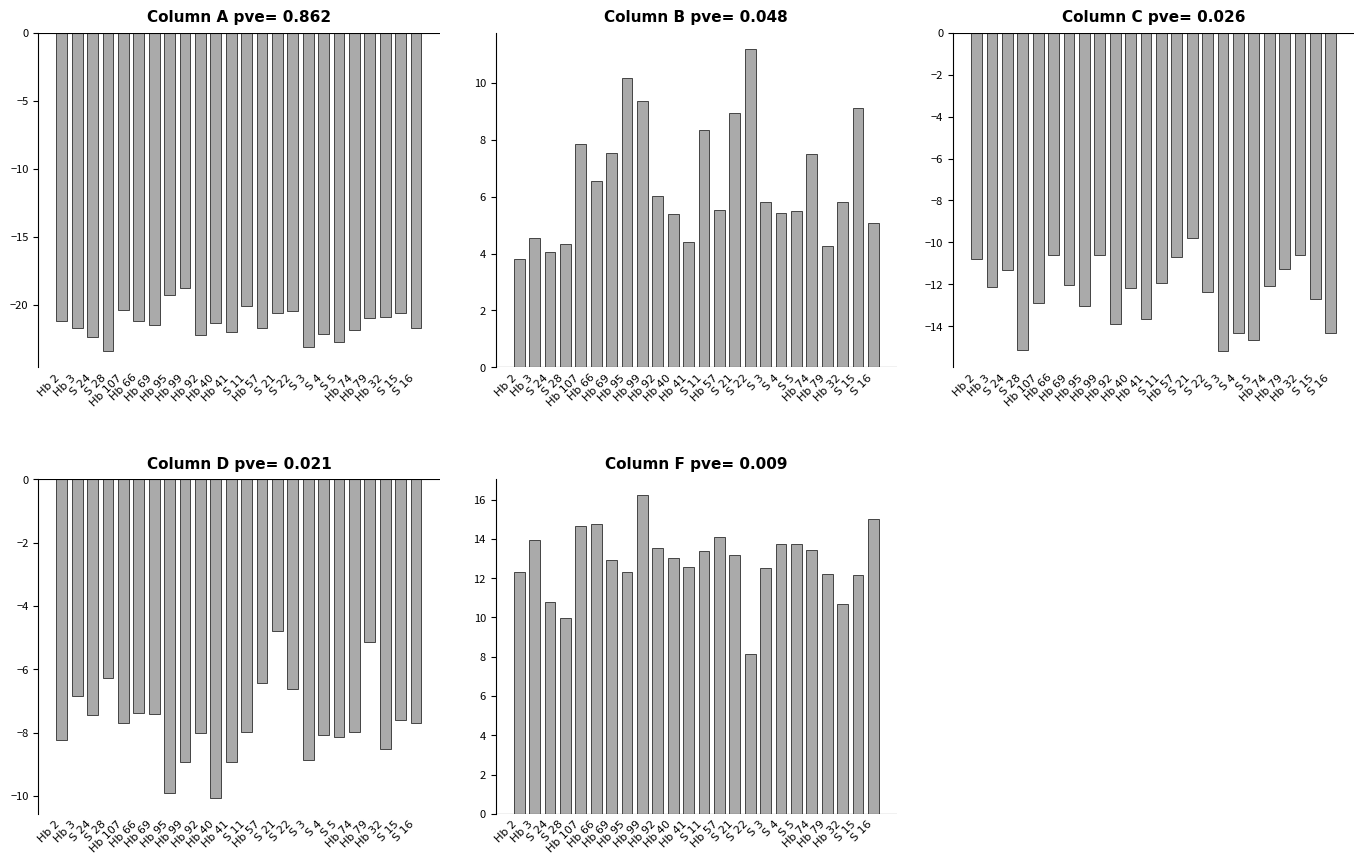

What is the difference between the maximum and minimum values in the F series?

8.1